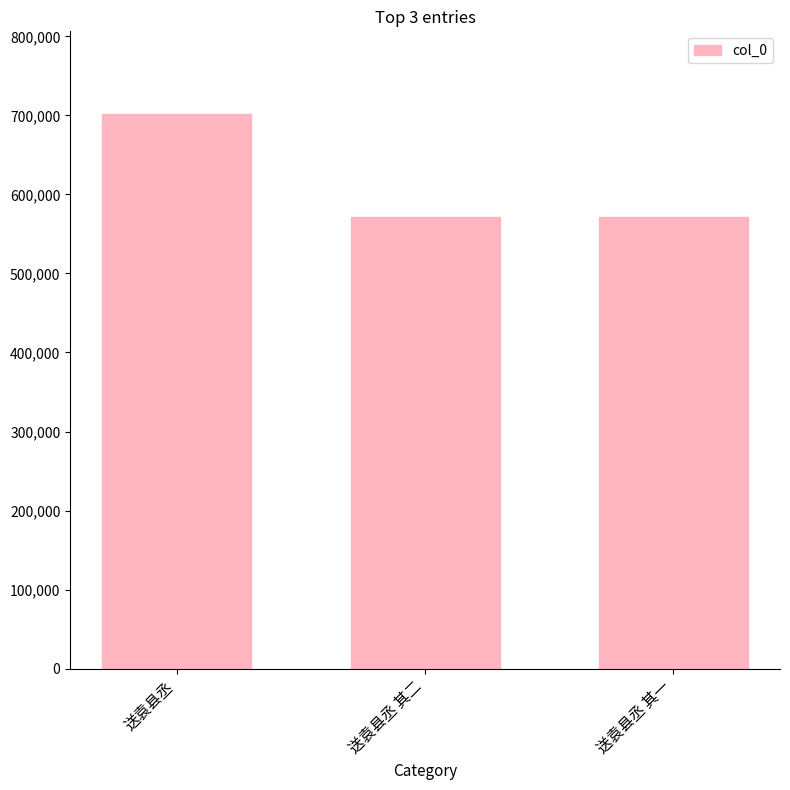

What is the label of the 1st bar from the right?

送袁县丞 其一